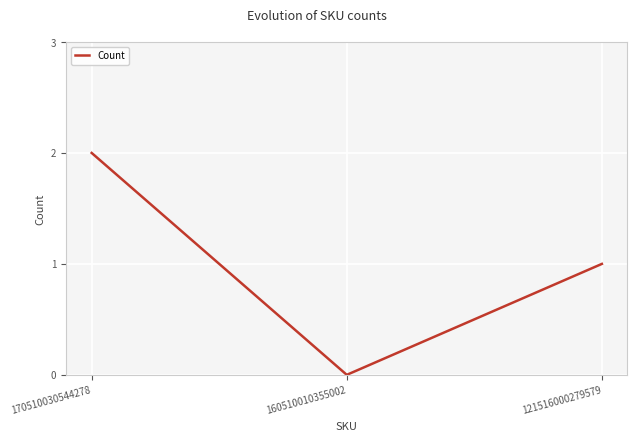

Where does the data first go above 1?

170510030544278